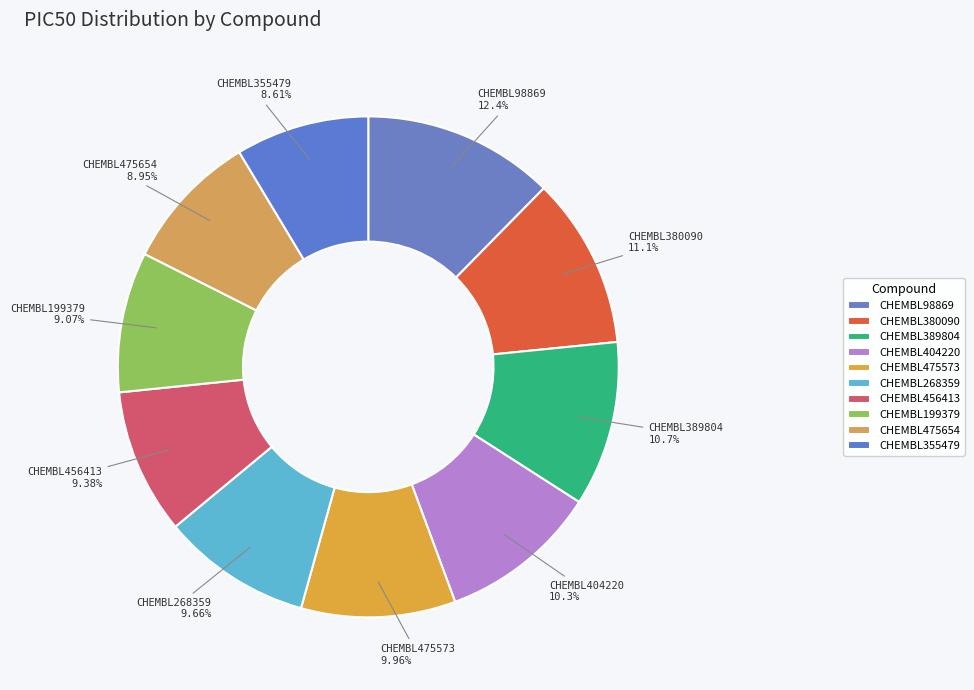

Between CHEMBL98869 and CHEMBL389804, which is larger?

CHEMBL98869